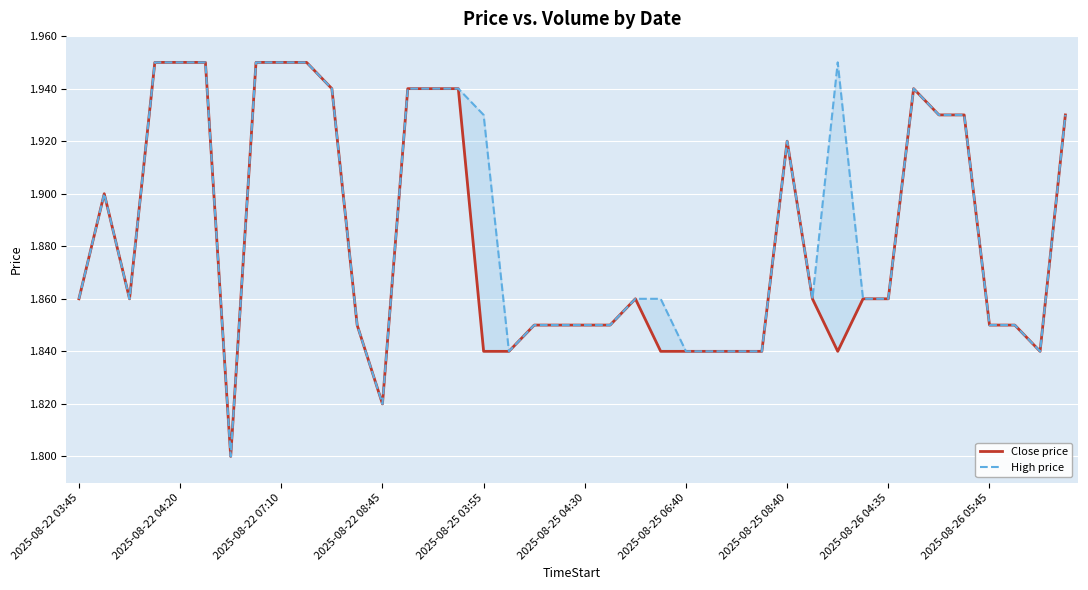

Reading right to left, what are all the values shown in this chart?

Close price: 1.9	1.8	1.9	1.9	1.9	1.9	1.9	1.9	1.9	1.8	1.9	1.9	1.8	1.8	1.8	1.8	1.8	1.9	1.9	1.9	1.9	1.9	1.8	1.8	1.9	1.9	1.9	1.8	1.9	1.9	2.0	2.0	2.0	1.8	2.0	2.0	2.0	1.9	1.9	1.9
High price: 1.9	1.8	1.9	1.9	1.9	1.9	1.9	1.9	1.9	2.0	1.9	1.9	1.8	1.8	1.8	1.8	1.9	1.9	1.9	1.9	1.9	1.9	1.8	1.9	1.9	1.9	1.9	1.8	1.9	1.9	2.0	2.0	2.0	1.8	2.0	2.0	2.0	1.9	1.9	1.9